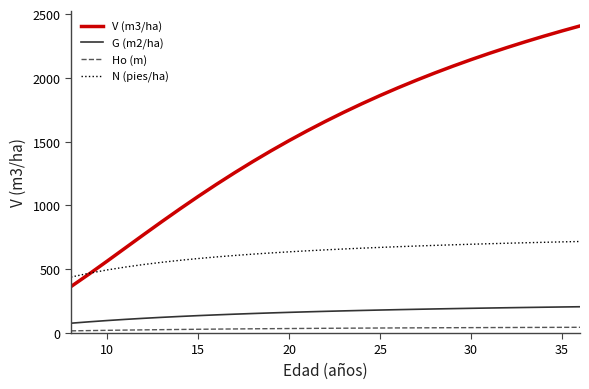

Which series has the widest spread of values?

V (m3/ha)